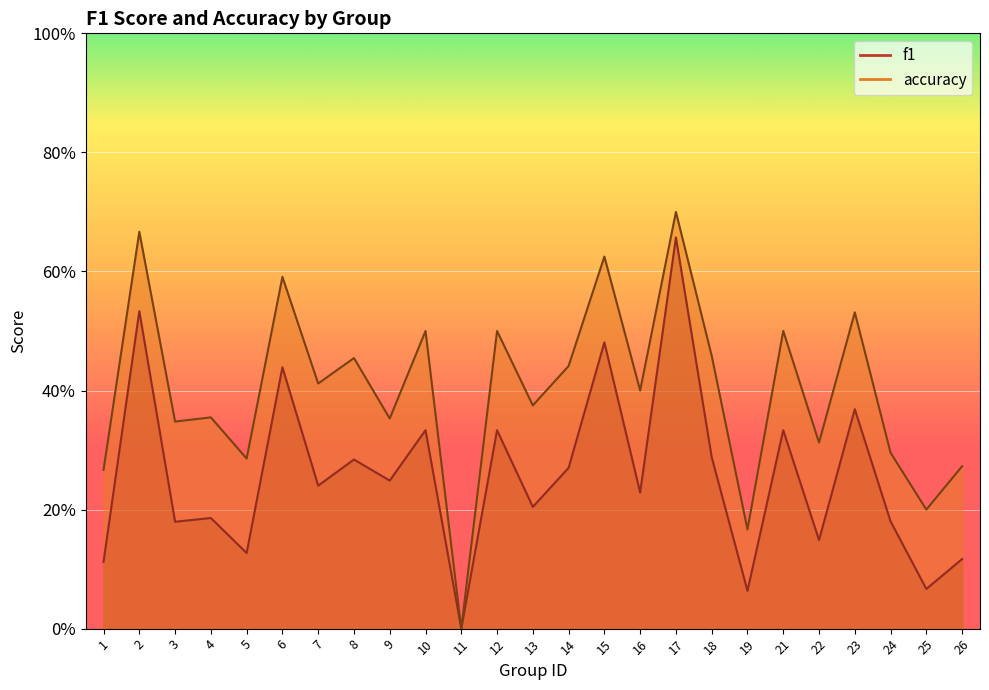

True or false: f1 has a value of 0.2 at 24.

True